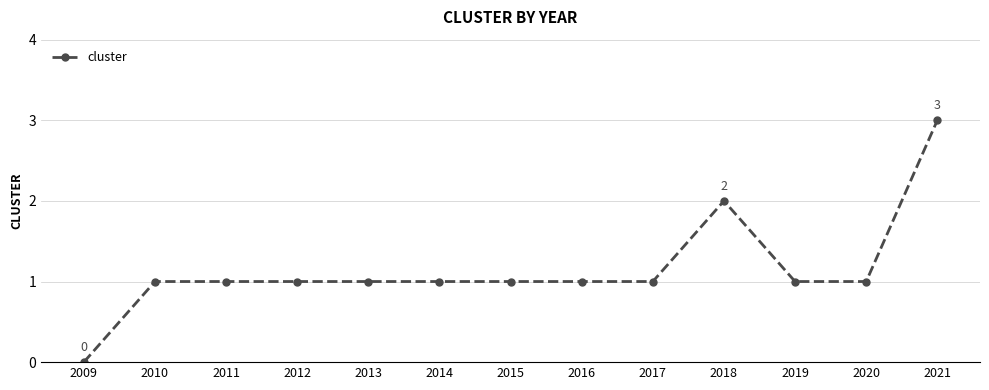

What is the value of the 2nd point from the left?

1